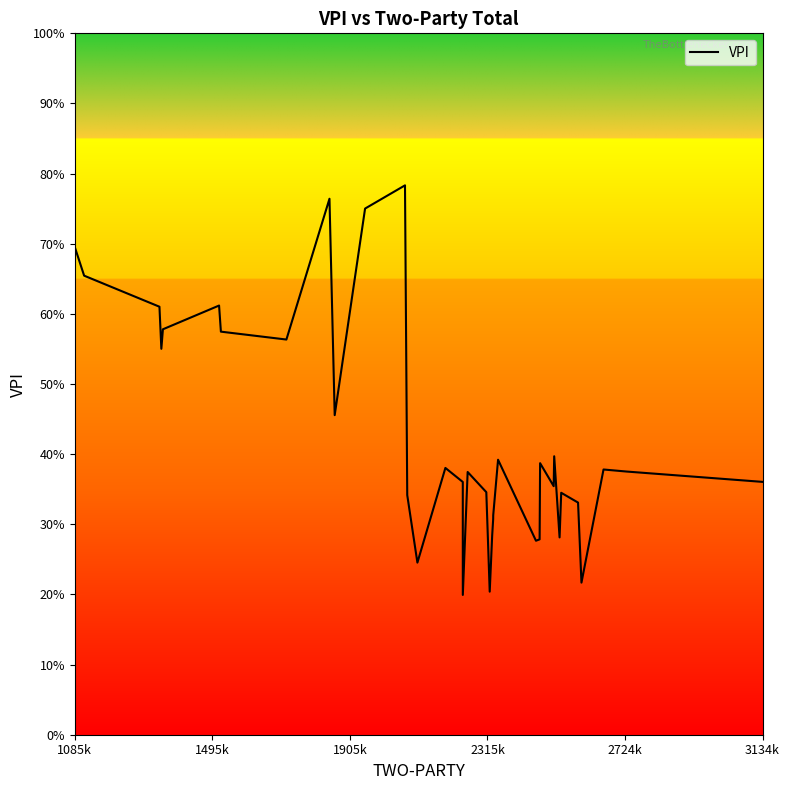

Does the chart display data point markers on the line(s)?

No